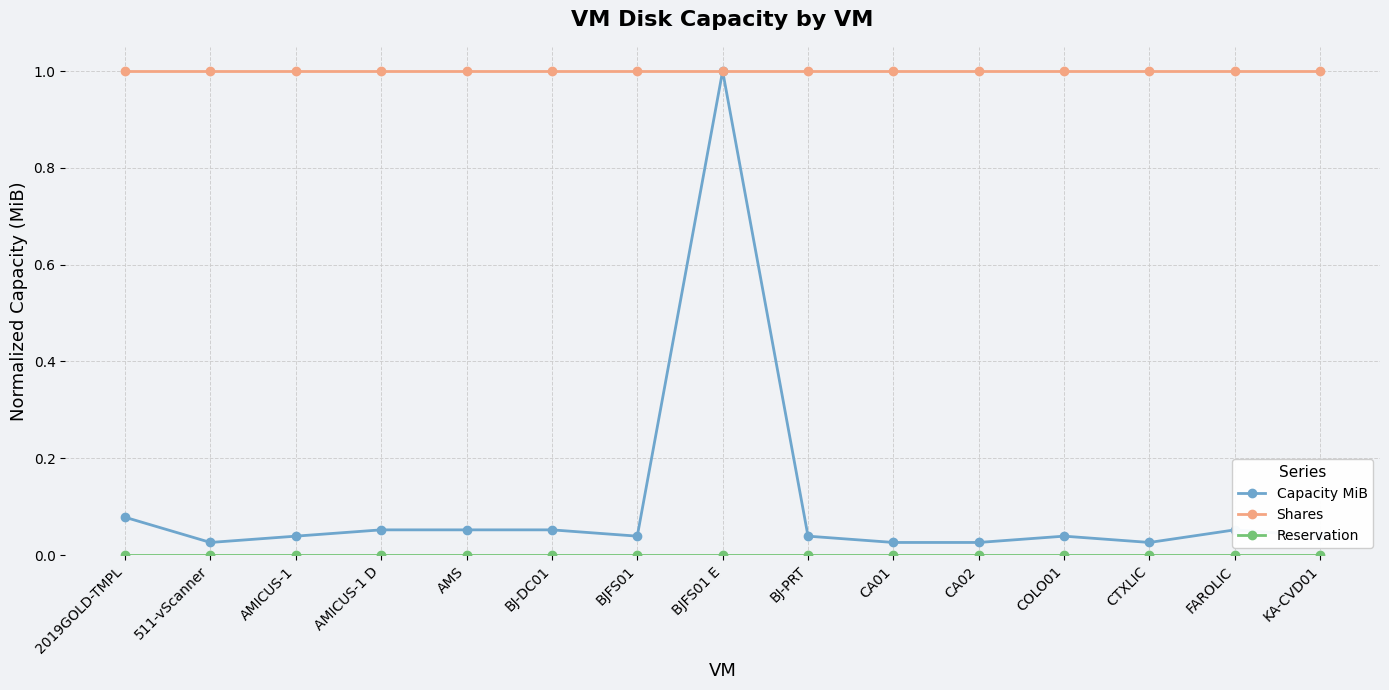

Which series has the largest range (max minus min)?

Capacity MiB